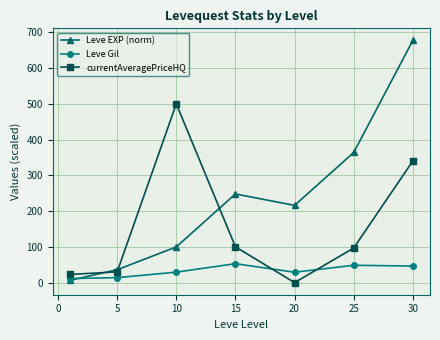

What is the highest value of the currentAveragePriceHQ series?

500.0